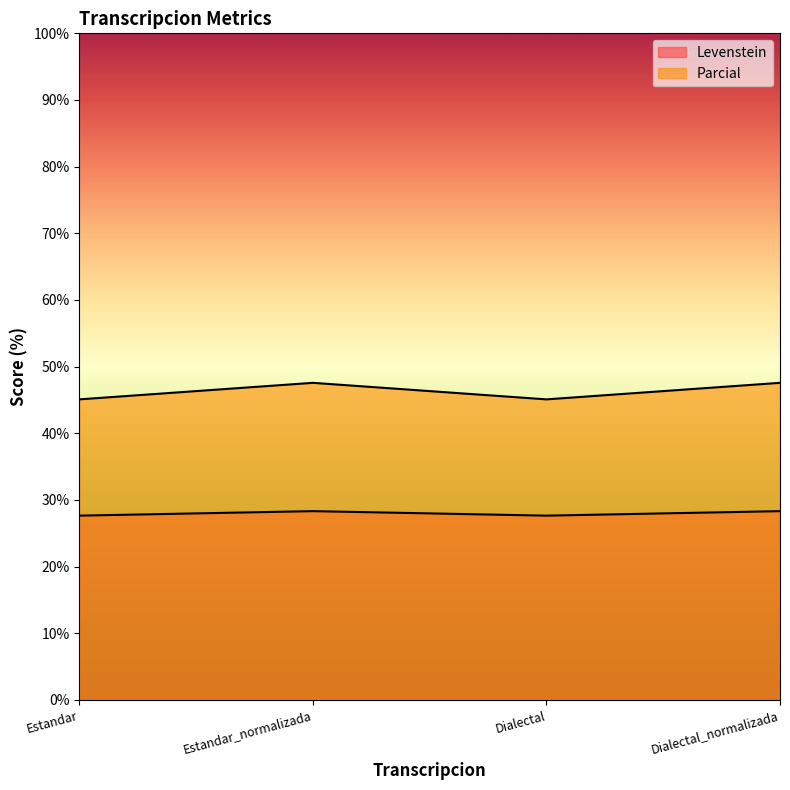

What is the label of the 2nd point from the right?

Dialectal